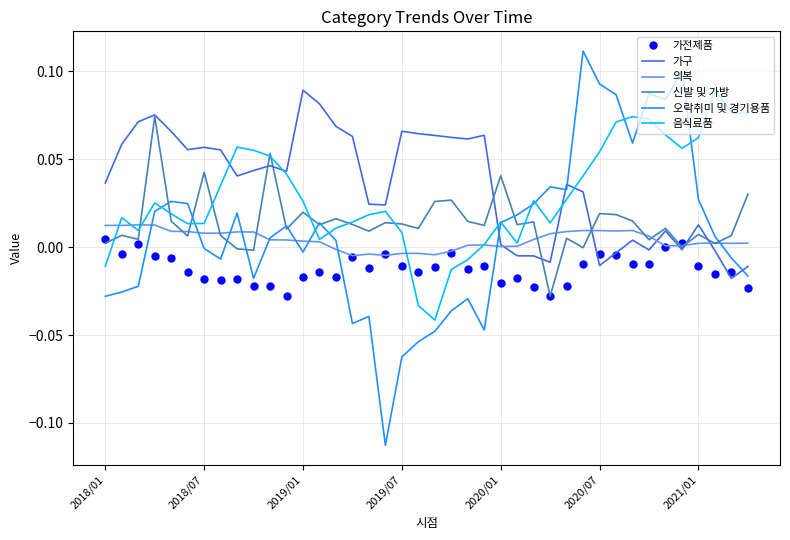

Which series ends up on top after the final intersection of 가전제품 and 음식료품?

음식료품